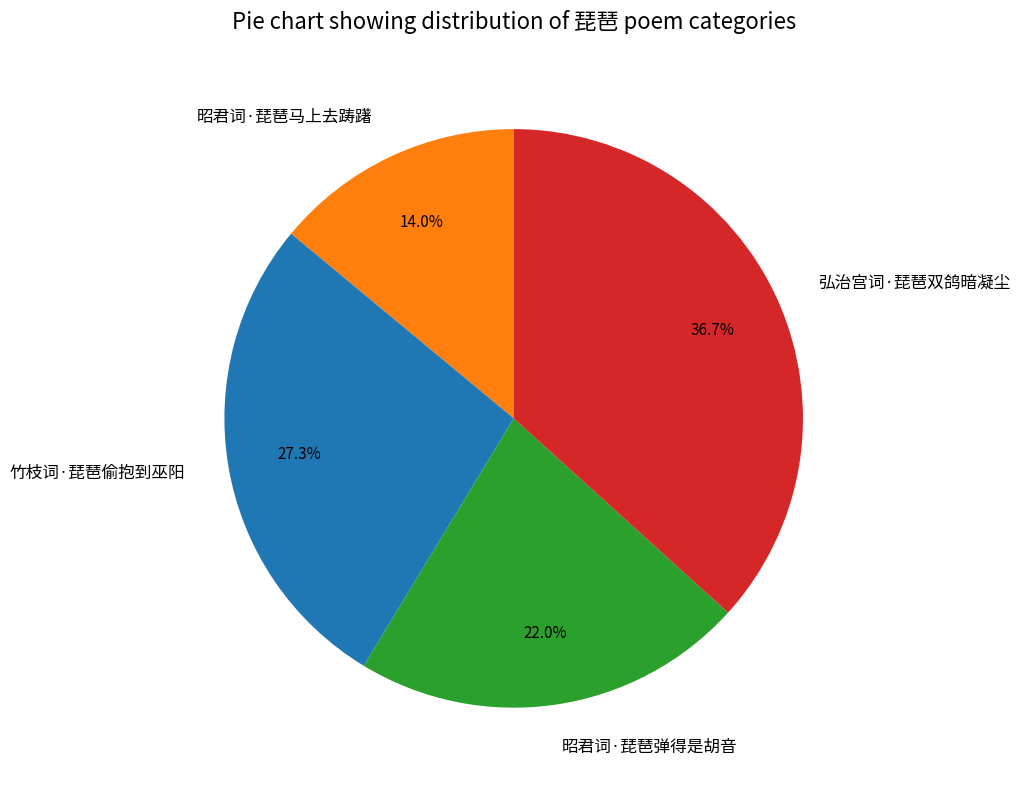

What percentage is the 昭君词·琵琶马上去踌躇 slice, to the nearest percent?

14%